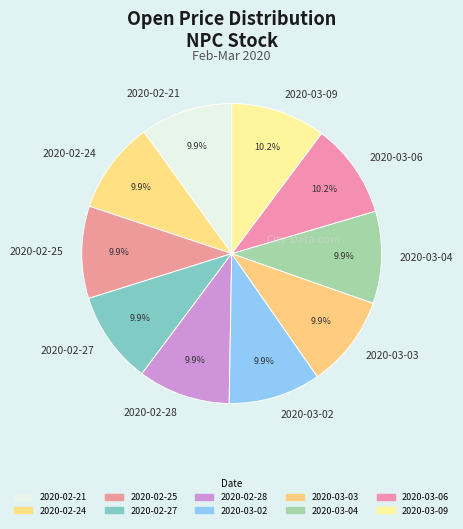

How many segments does this pie chart have?

10